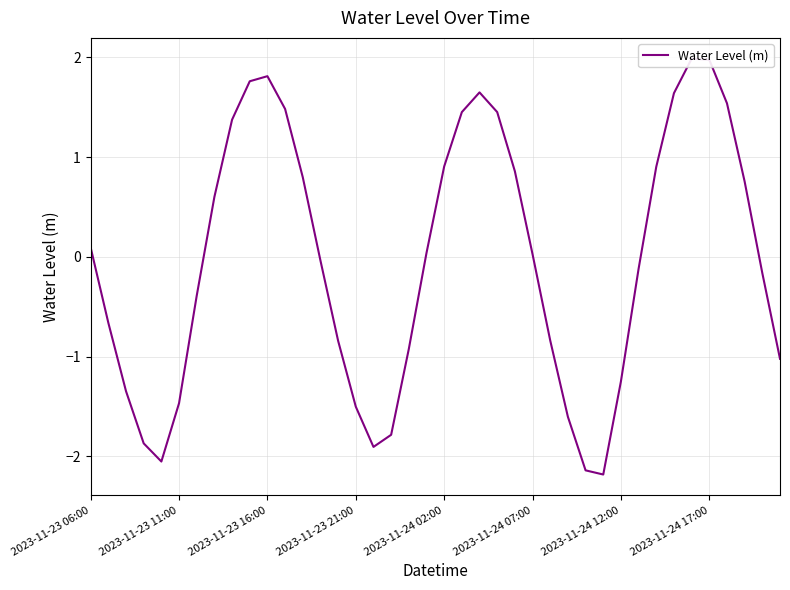

What is the difference between the second highest and minimum values?

4.2